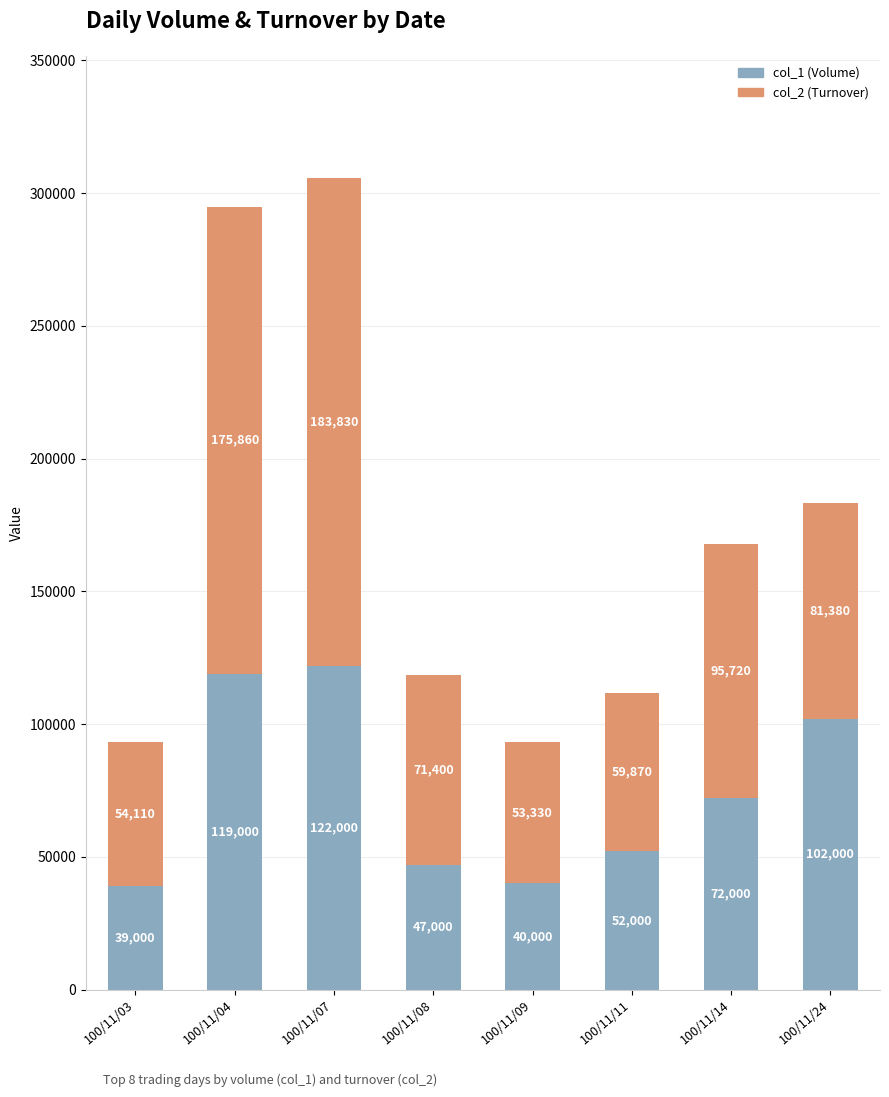

What is the sum of the col_1 (Volume) values at 100/11/11 and 100/11/24?

154000